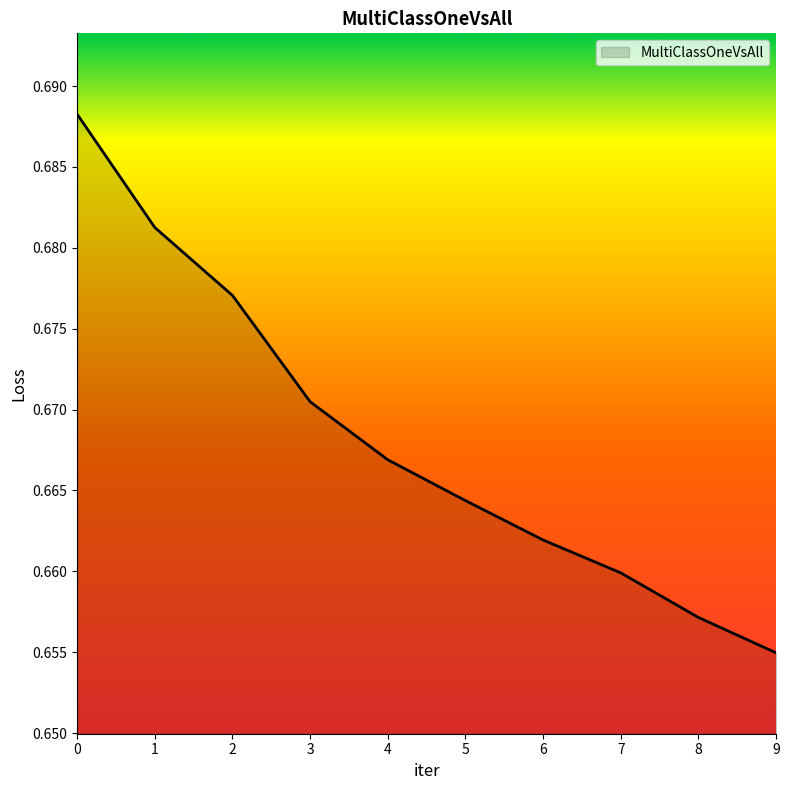

Between 8 and 3, which is larger?

3